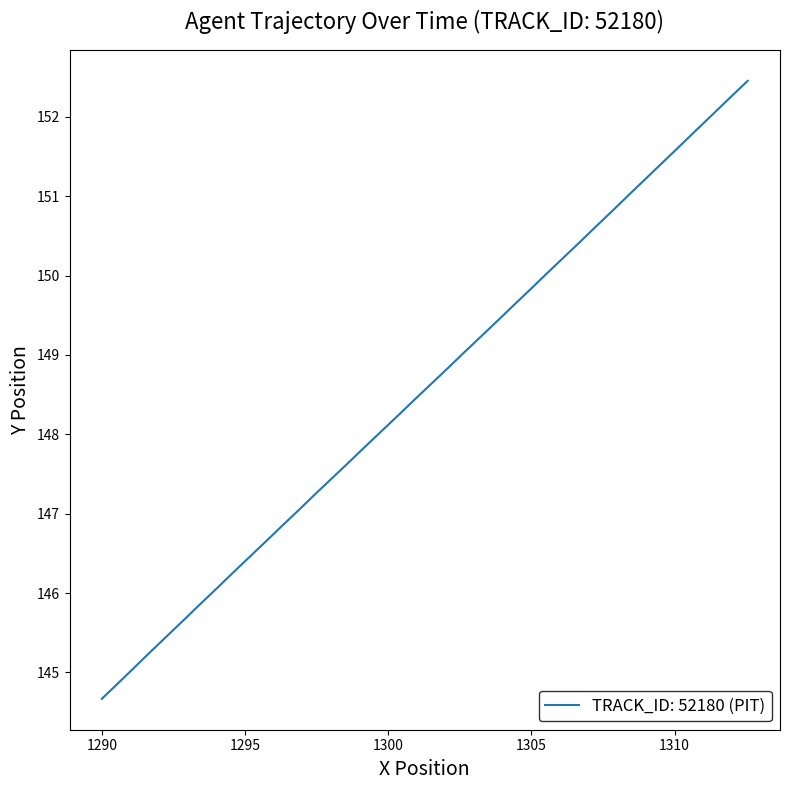

What is the sum of all values?

5941.8